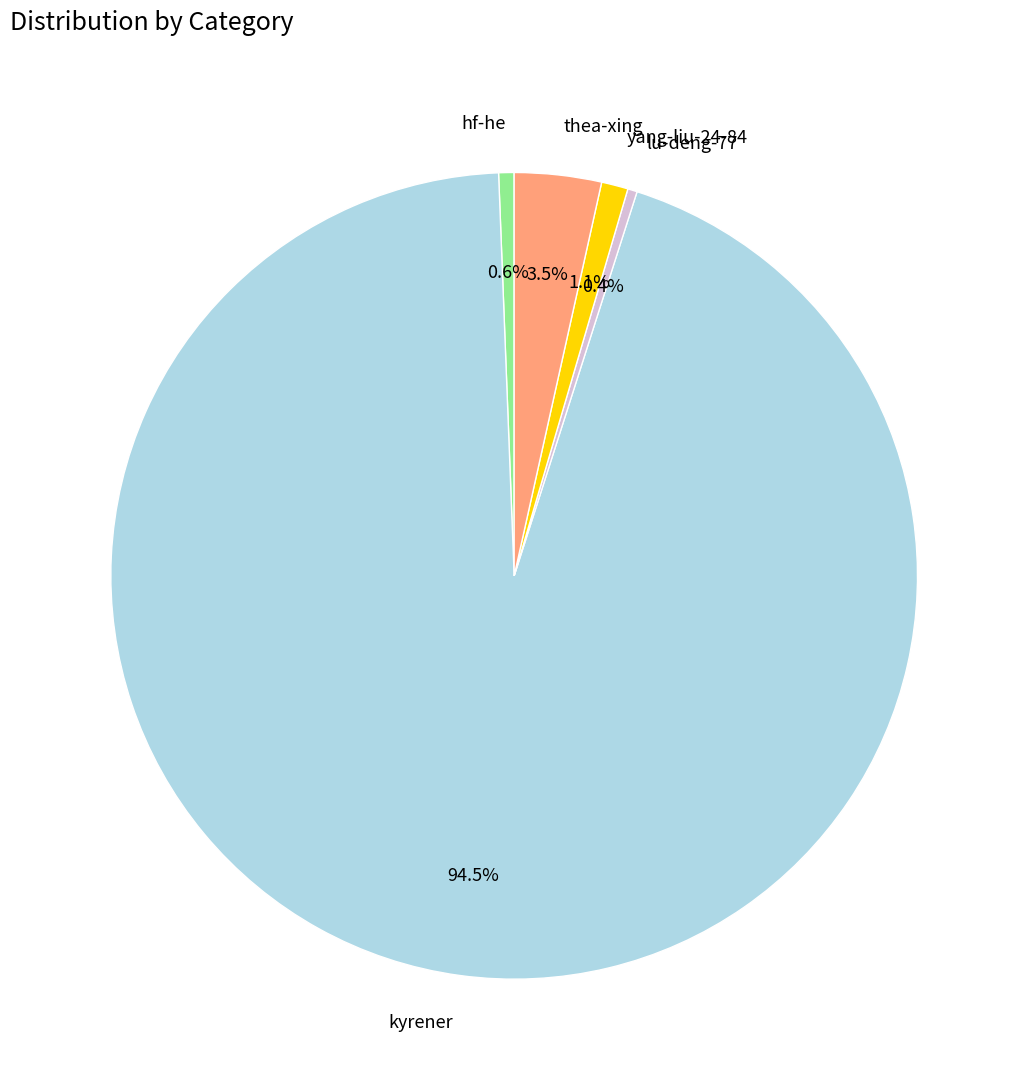

What is the largest slice in the pie chart?

kyrener